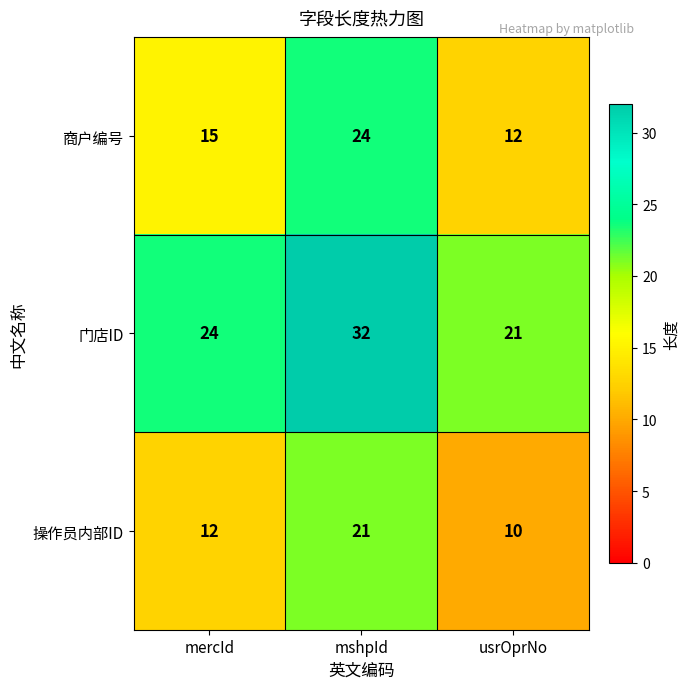

True or false: 门店ID has a value of 21 at usrOprNo.

True